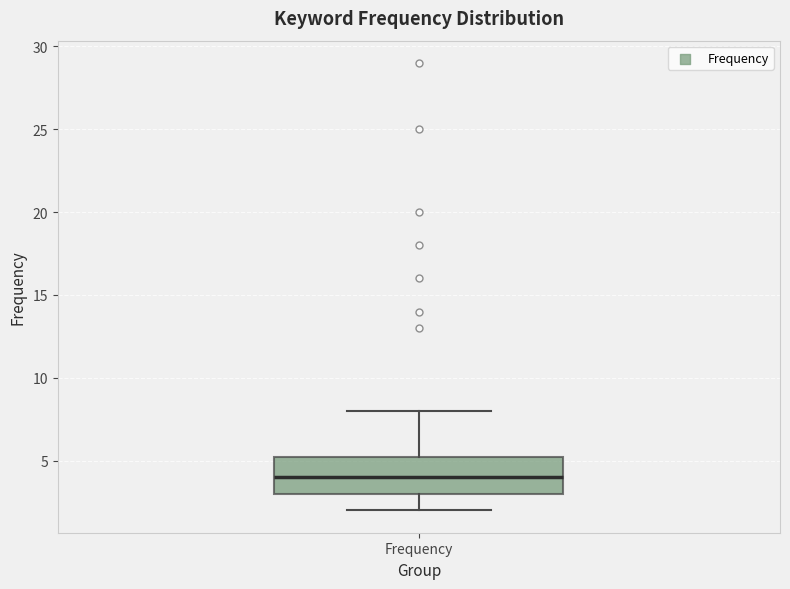

Where is the upper edge of the box for Frequency on the y-axis? The values are not printed on the chart, so give them approximately, as read against the axis.

5.5